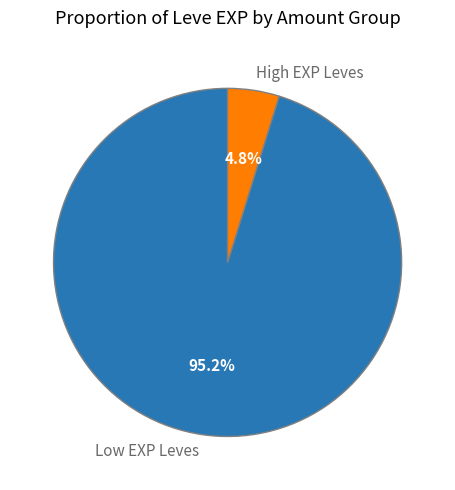

Rank the categories by value from highest to lowest.

Low EXP Leves, High EXP Leves